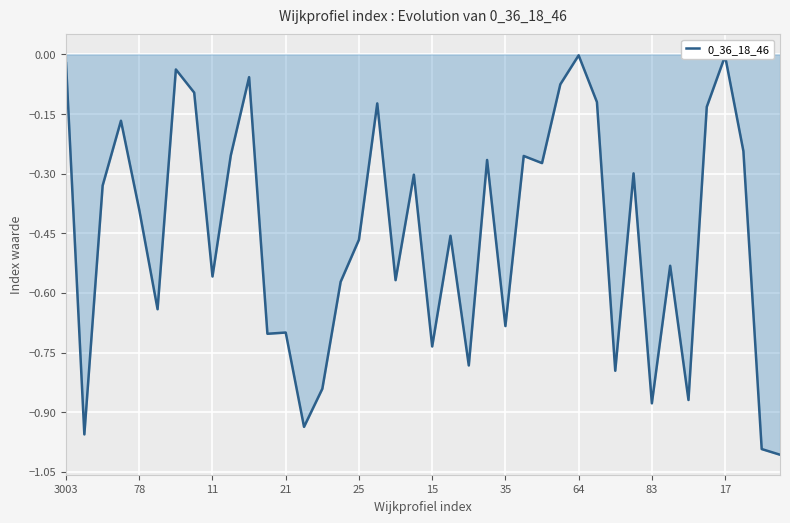

What is the difference between the maximum and minimum values?

1.0